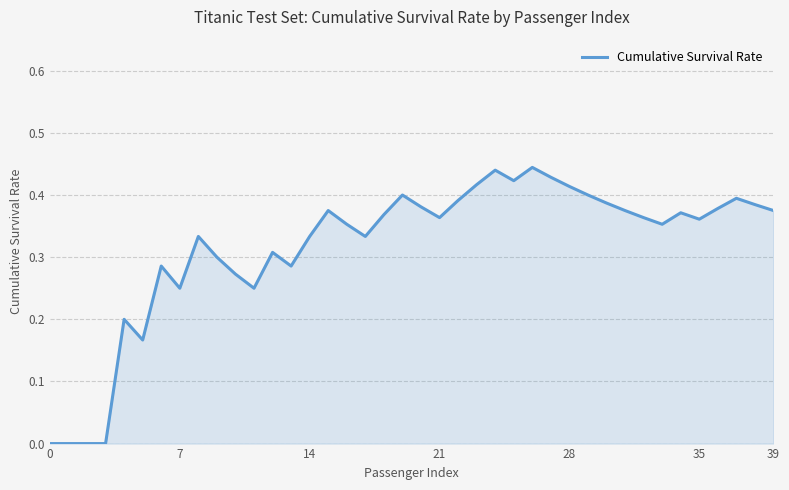

How many lines are shown in the chart?

1